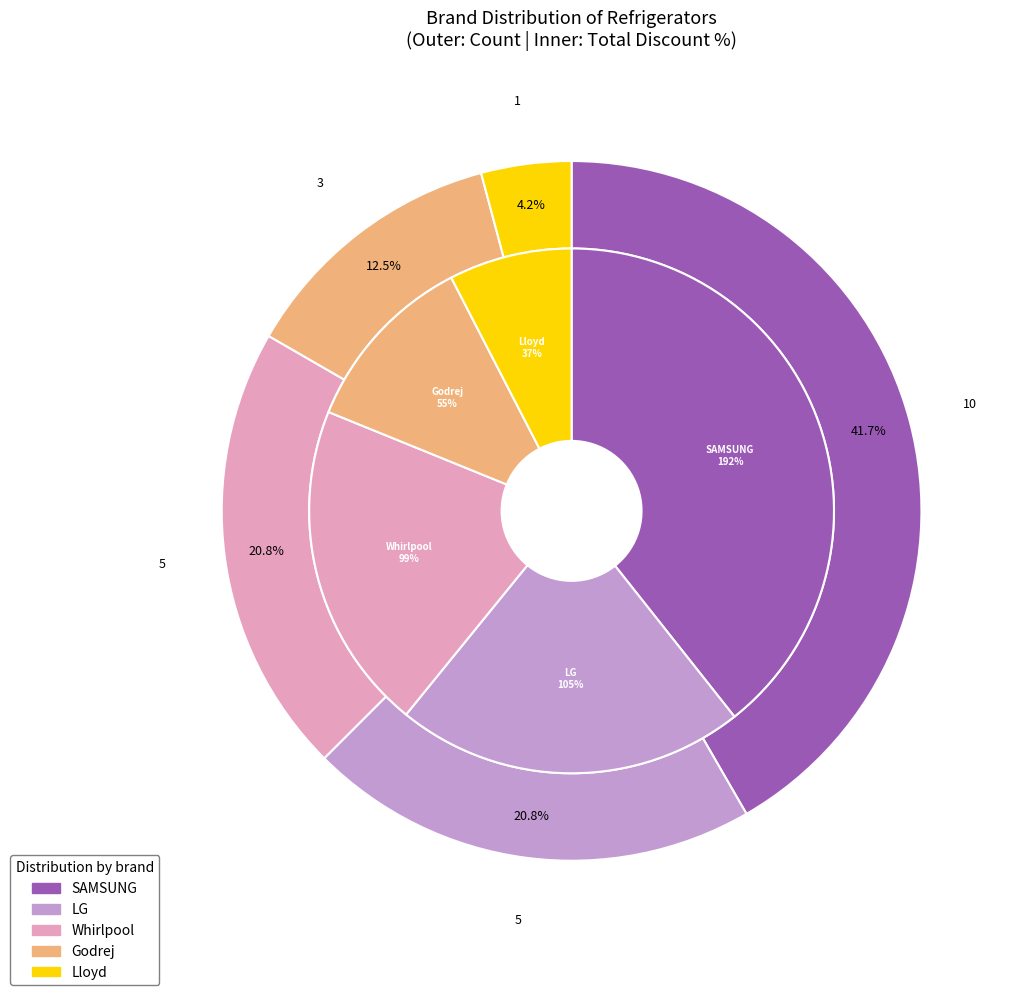

How many segments does this pie chart have?

5